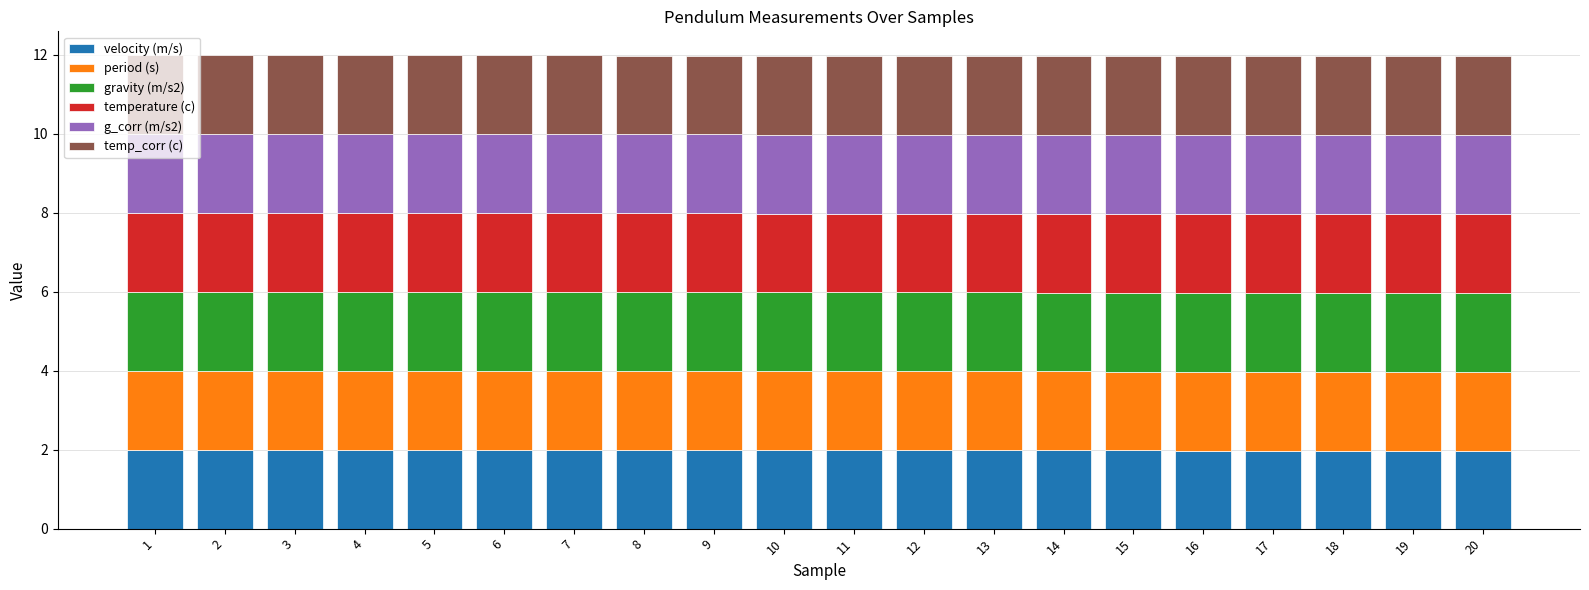

What is the maximum value for velocity (m/s)?

2.0